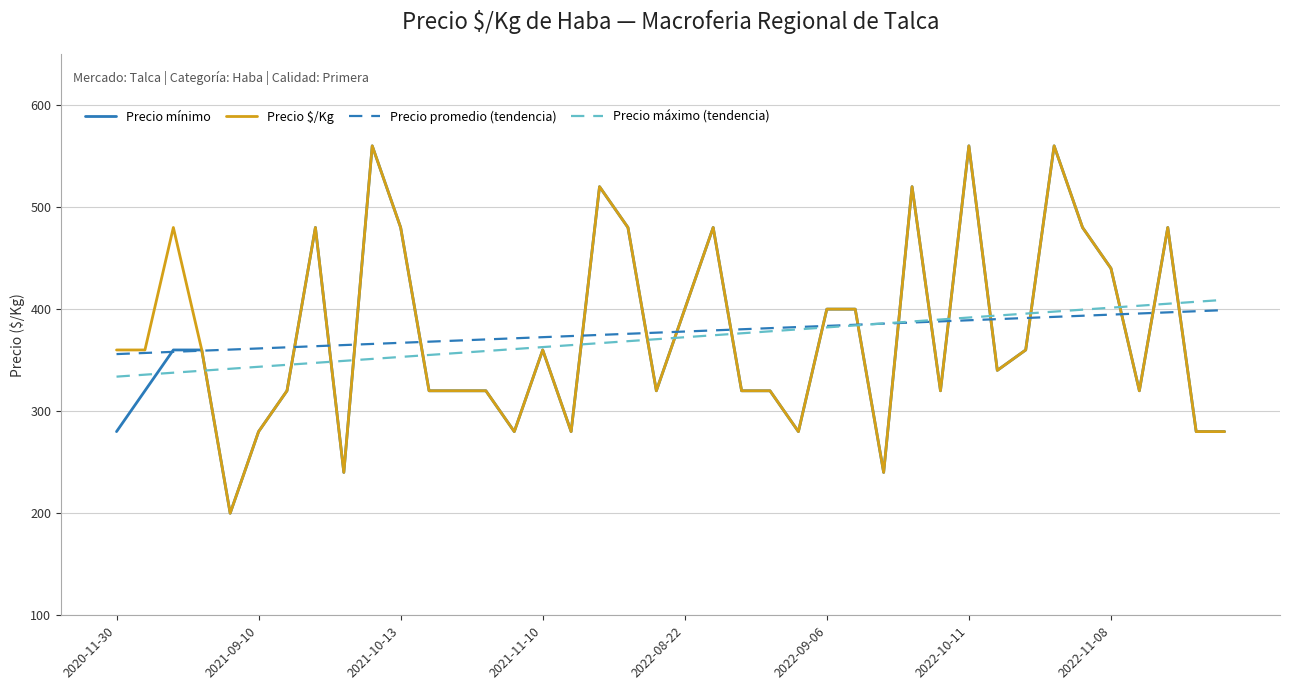

What are all the series names shown in the legend?

Precio mínimo, Precio $/Kg, Precio promedio (tendencia), Precio máximo (tendencia)